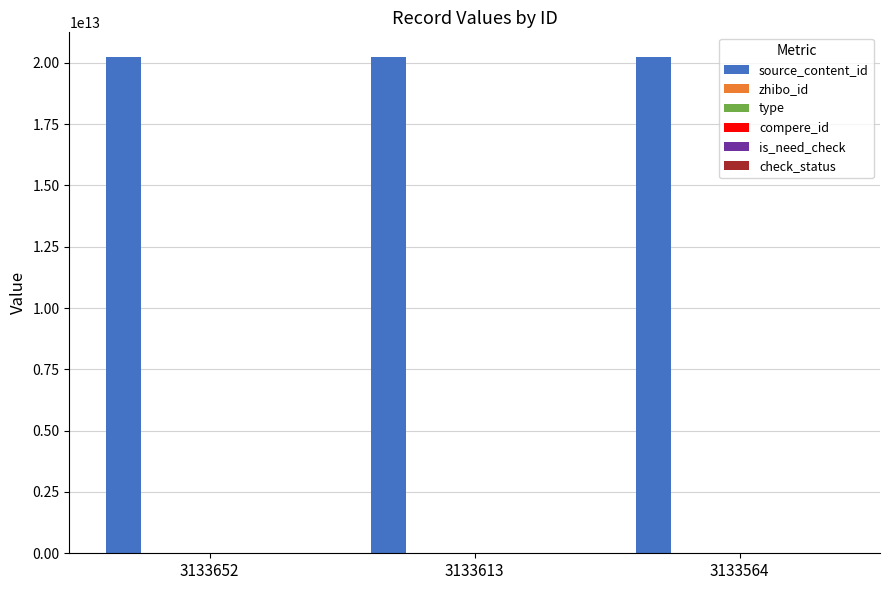

Which category has the lowest value in the source_content_id series?

3133564